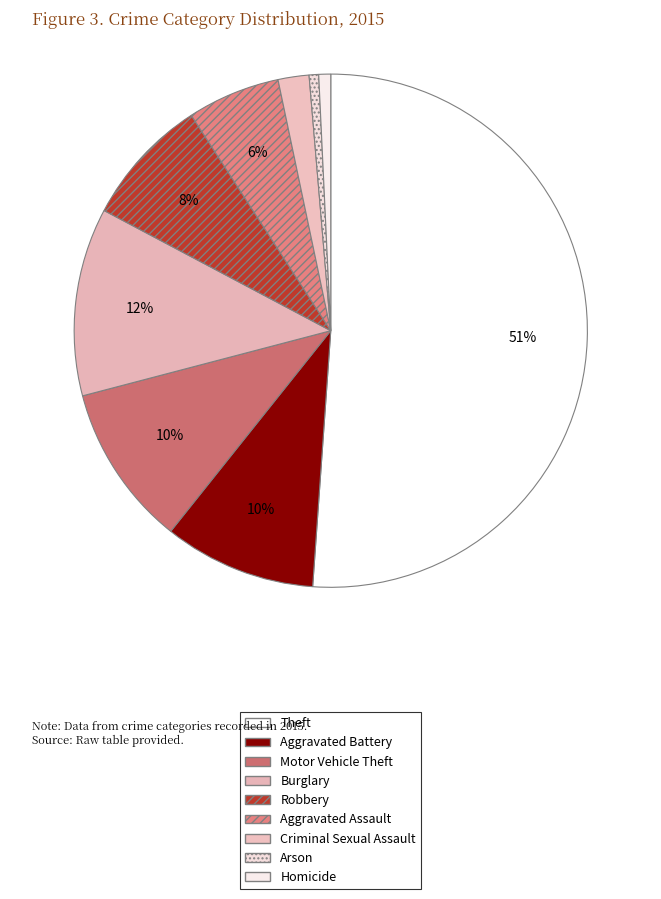

Which category has the biggest portion of the pie?

Theft